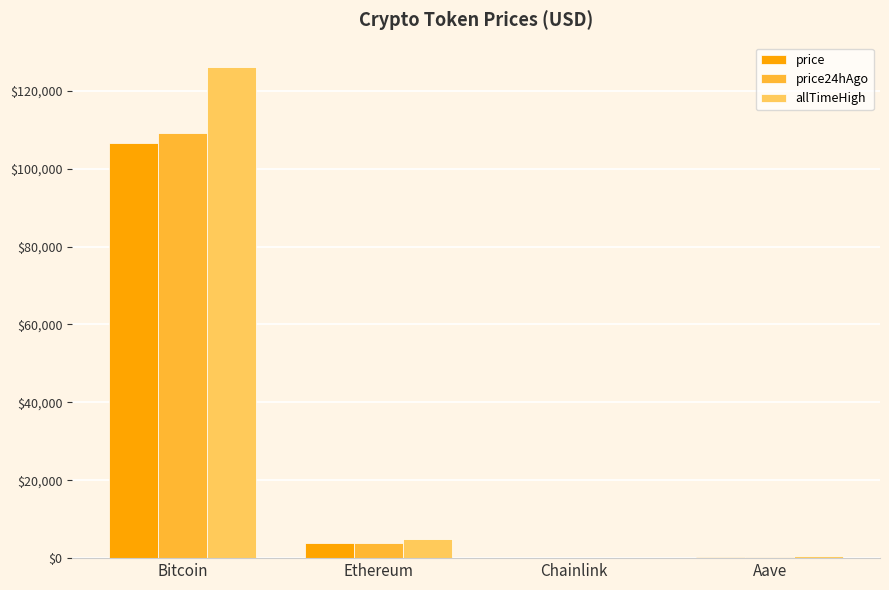

How many data points does each series have?

4